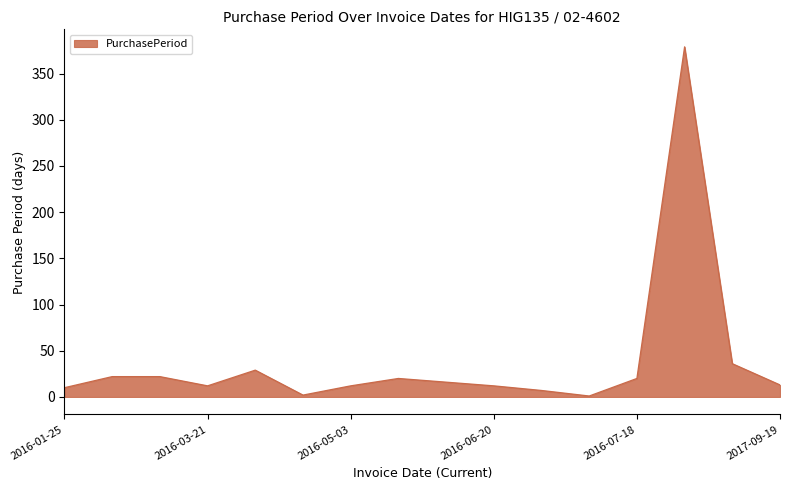

What is the greatest value displayed?

379